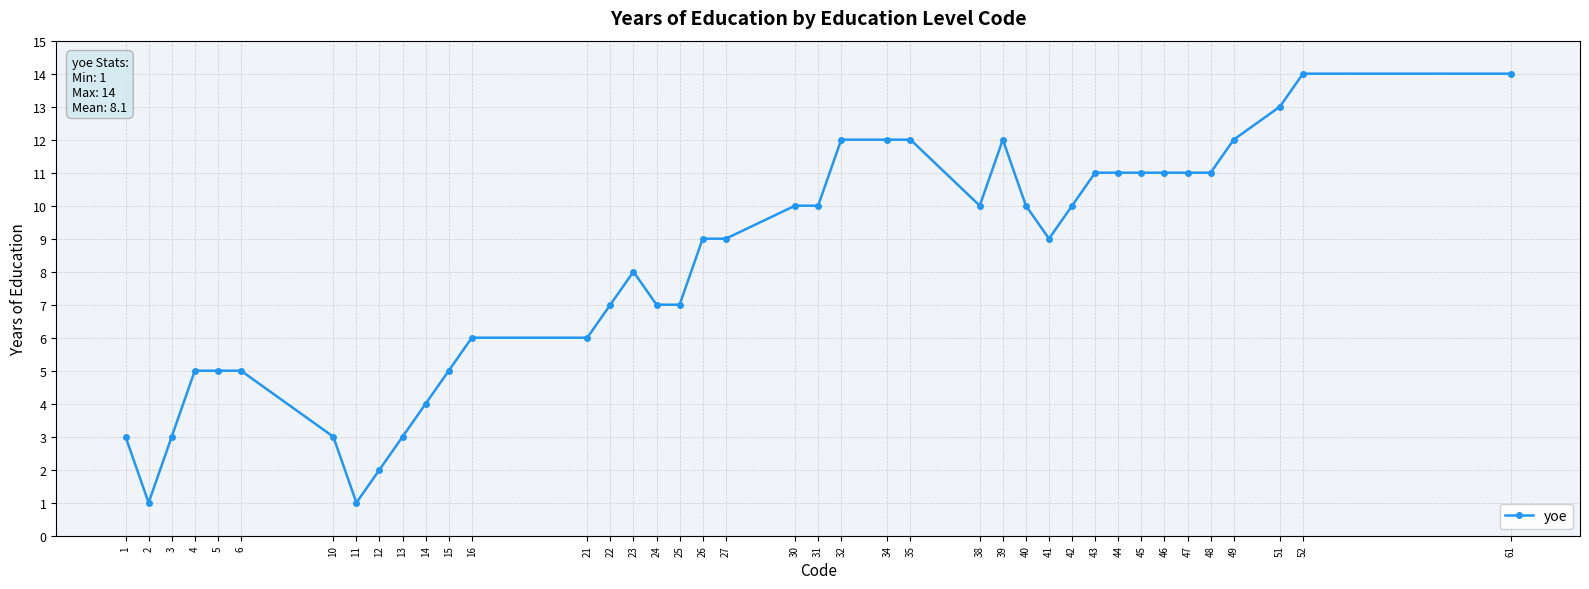

Between 43 and 24, which is larger?

43